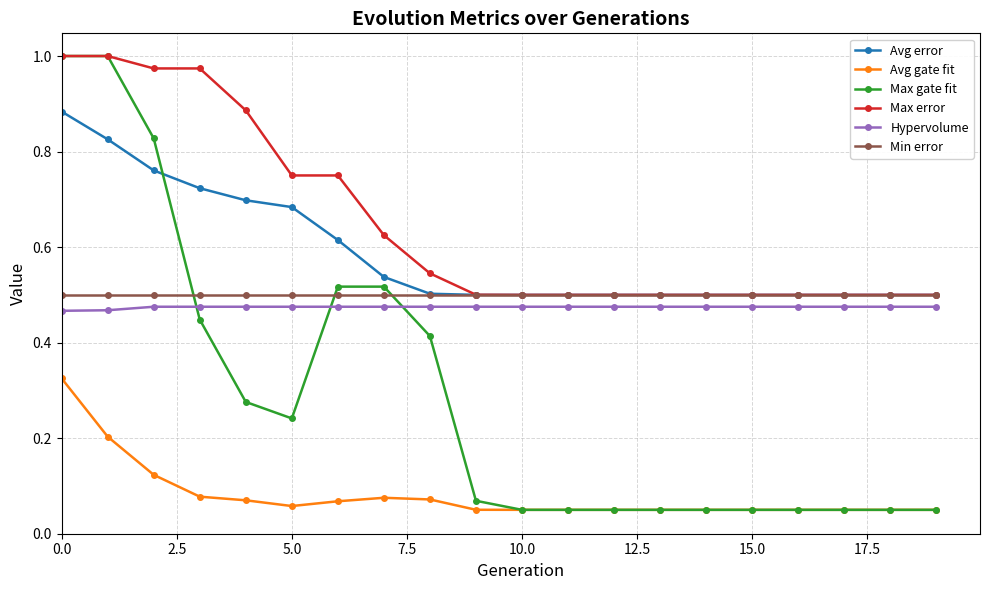

How many lines are shown in the chart?

6